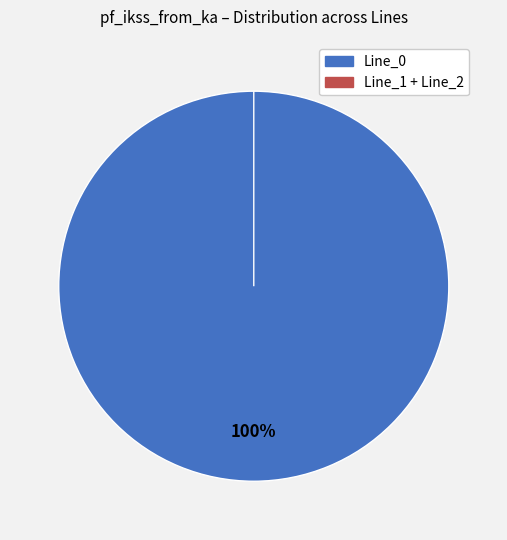

The Line_1 slice represents 0% of the pie. True or false?

True